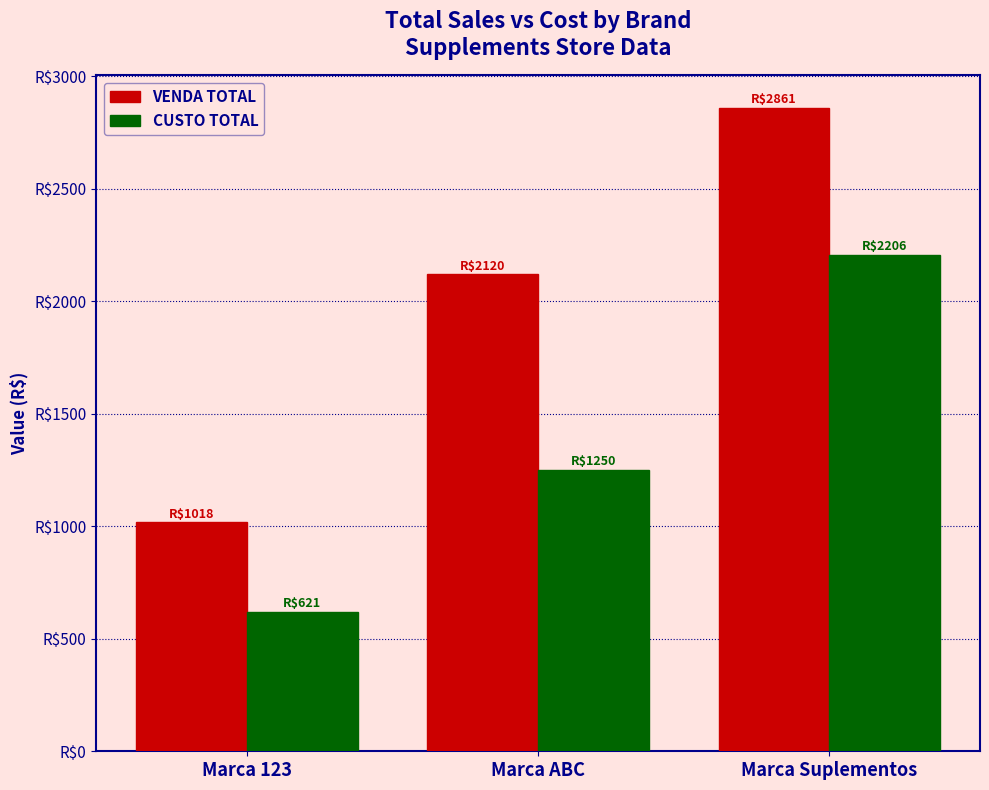

How many series are shown in this chart?

2